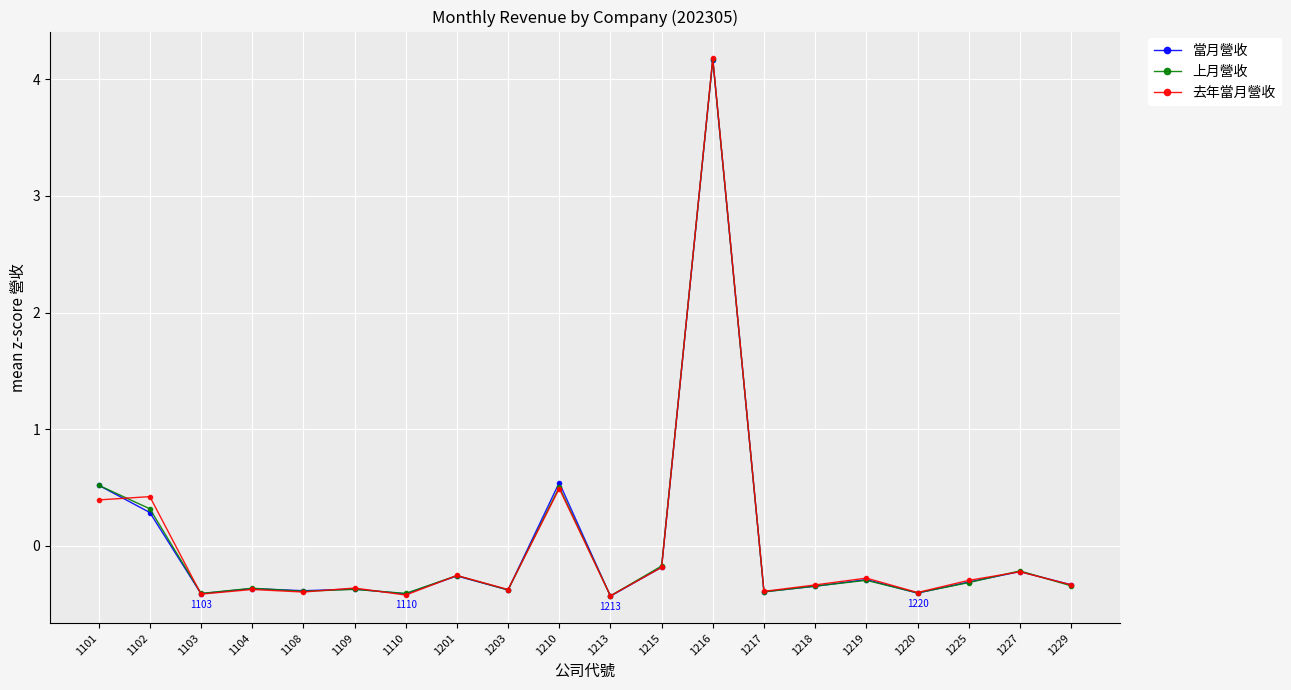

The value of 當月營收 at 1218 is -0.3. True or false?

True